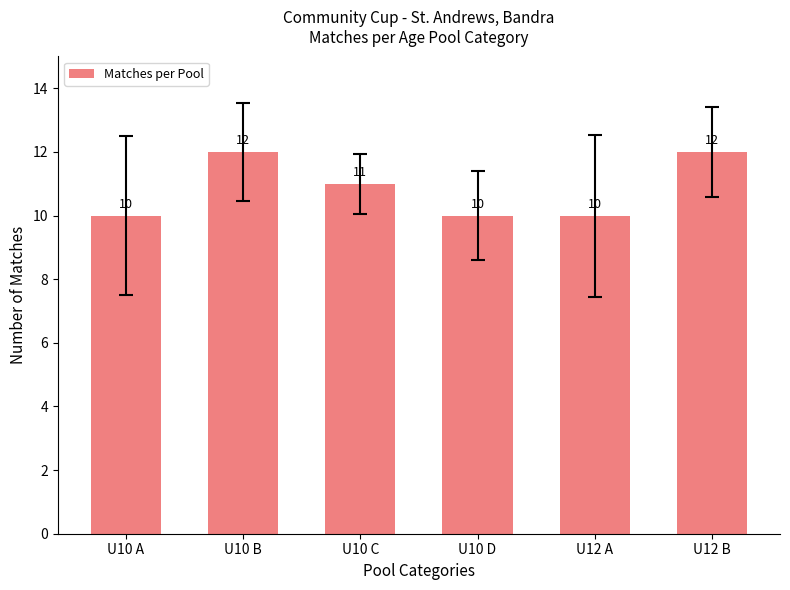

What is the change in value from U10 C to U12 B?

+1